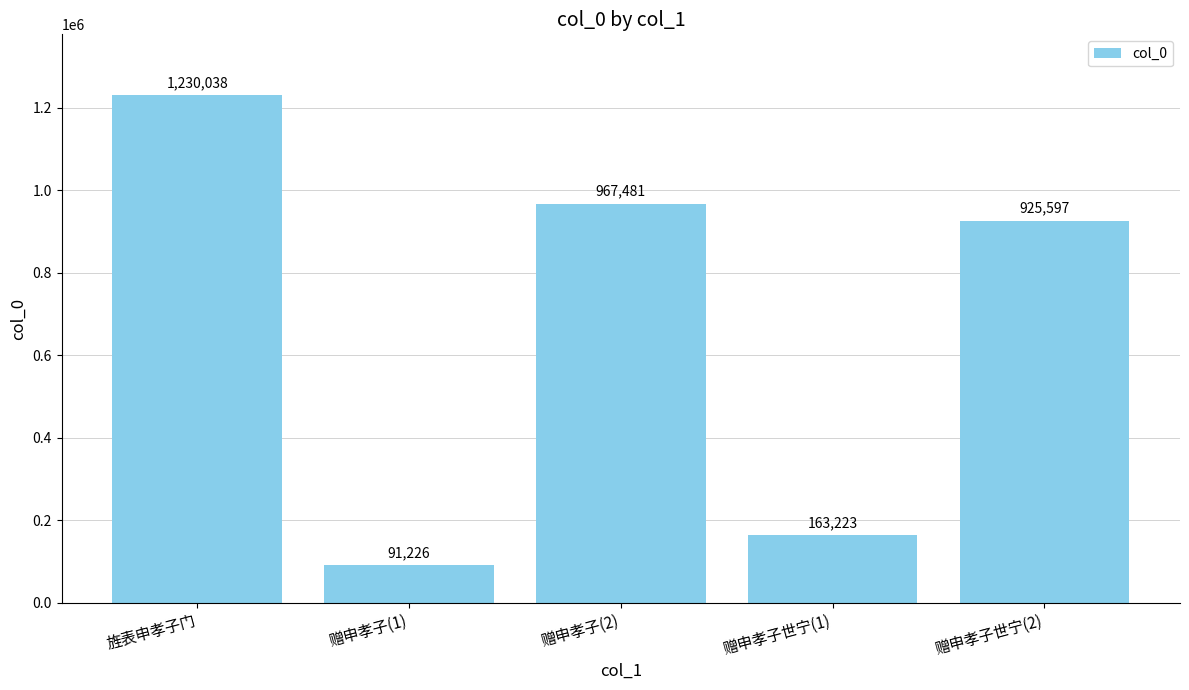

Rank the categories by value from lowest to highest.

赠申孝子(1), 赠申孝子世宁(1), 赠申孝子世宁(2), 赠申孝子(2), 旌表申孝子门